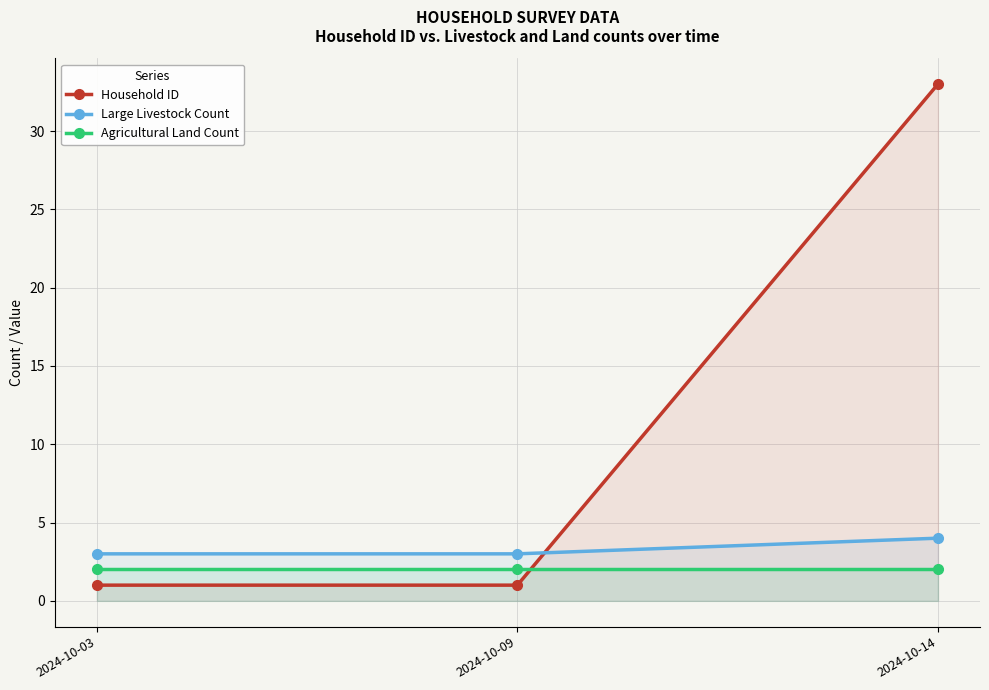

At which category is the sum across all series the highest?

2024-10-14